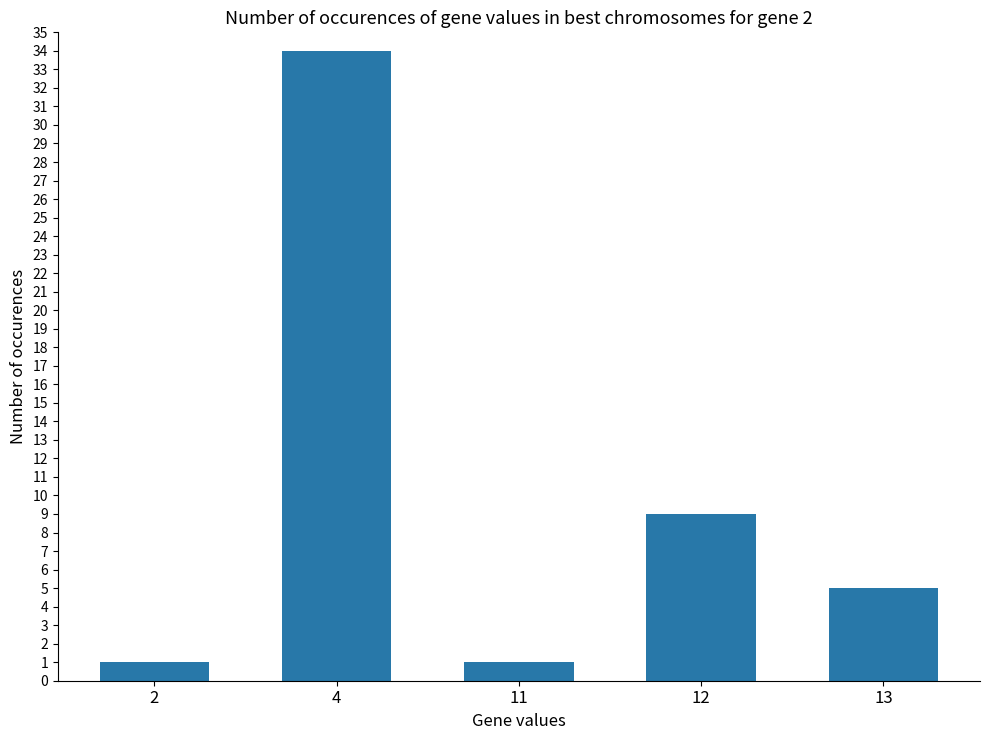

What is the ratio of the value at 2 to the value at 11?

1.0